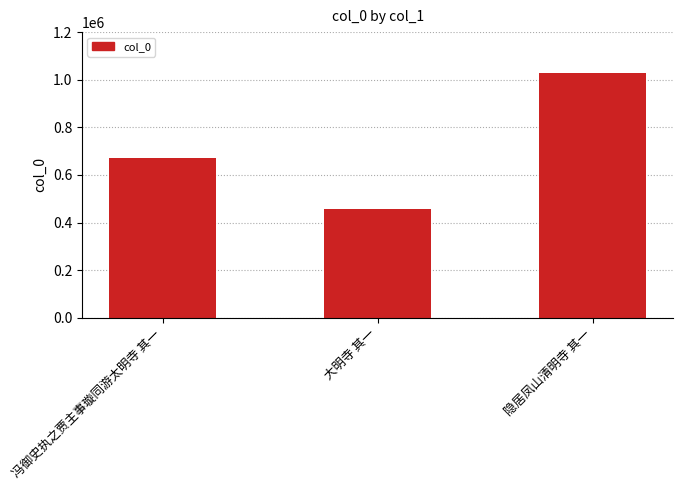

Is it true that the value at 冯御史执之贾主事璇同游太明寺 其一 is 453588?

False